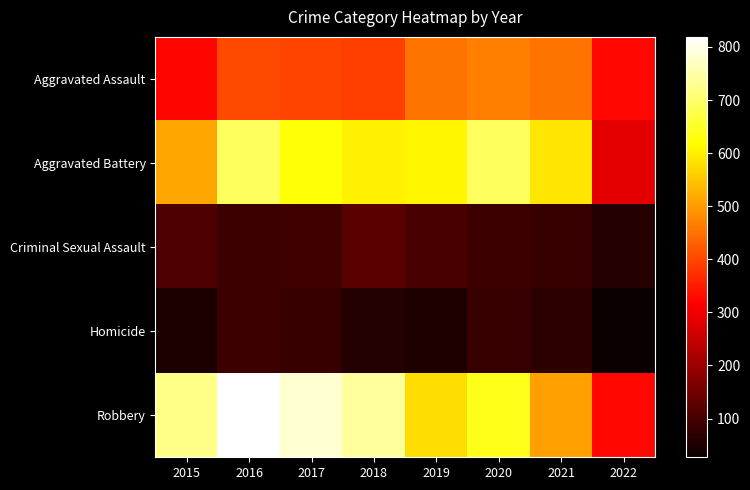

What is the spread (max minus min) of values at 2022?

299